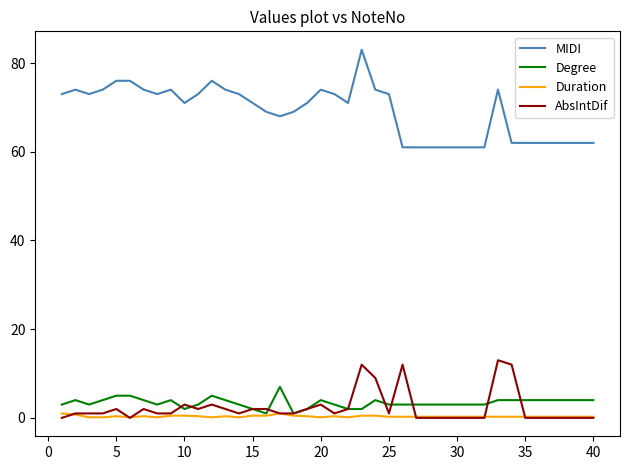

What is the maximum value for AbsIntDif?

13.0